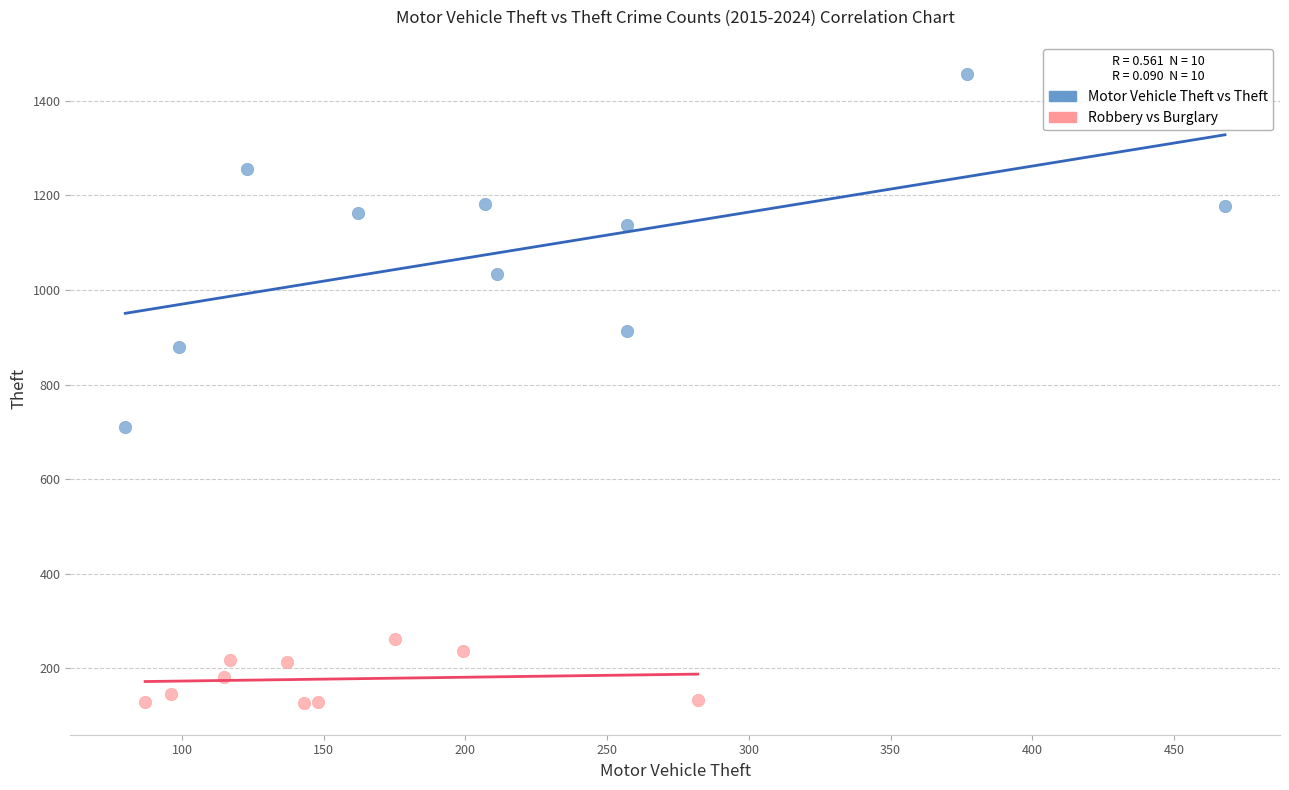

Which series reaches the maximum Y coordinate?

Motor Vehicle Theft vs Theft